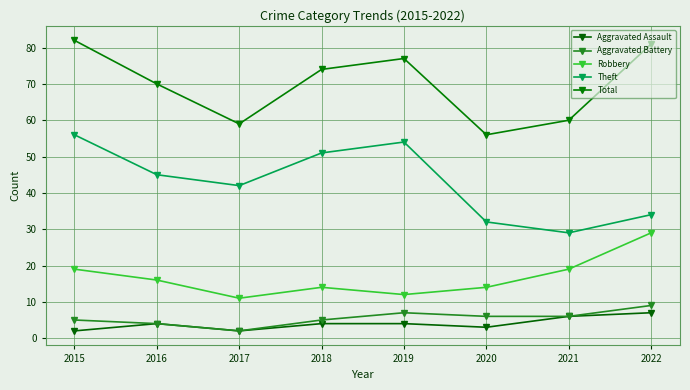

At which label does Total first exceed 74?

2015